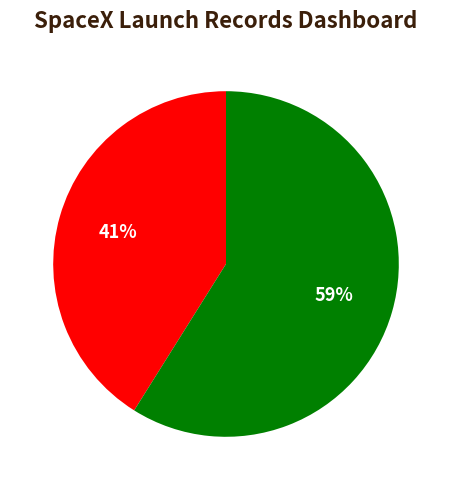

Count the number of slices in the pie.

2